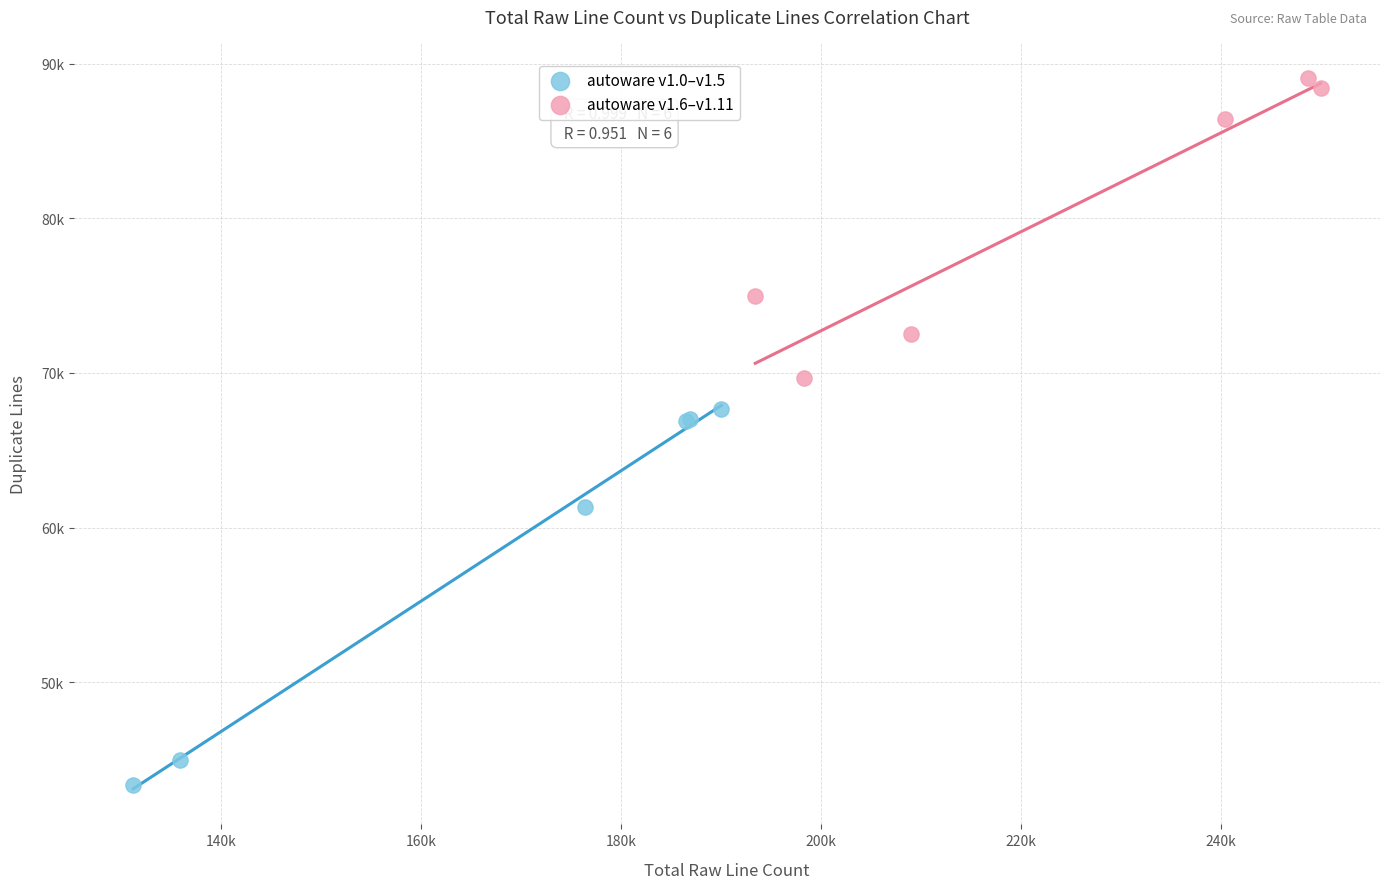

What are all the series names shown in the legend?

autoware v1.0–v1.5, autoware v1.6–v1.11